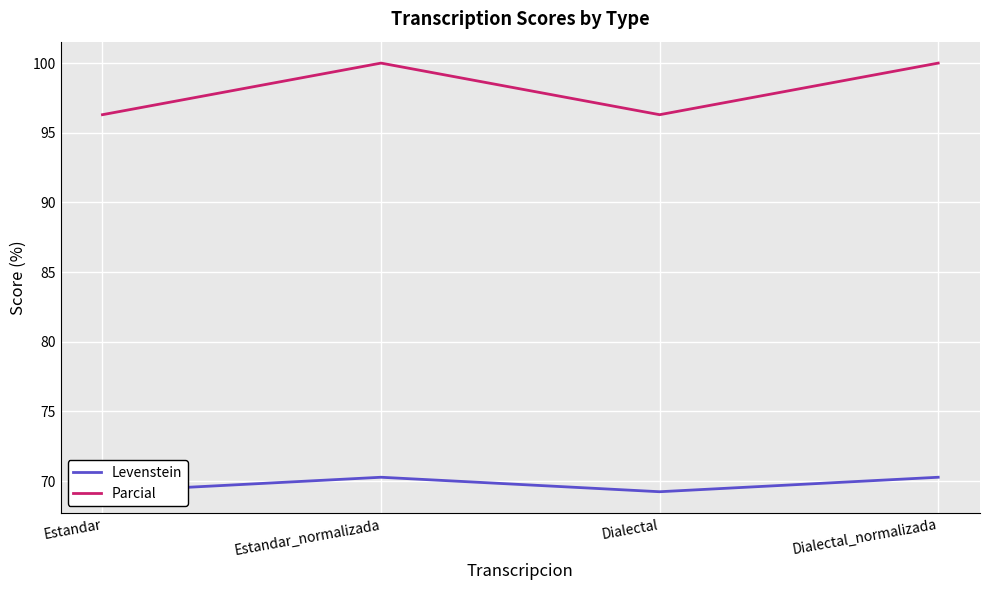

Which series changed the most between Dialectal and Dialectal_normalizada?

Parcial